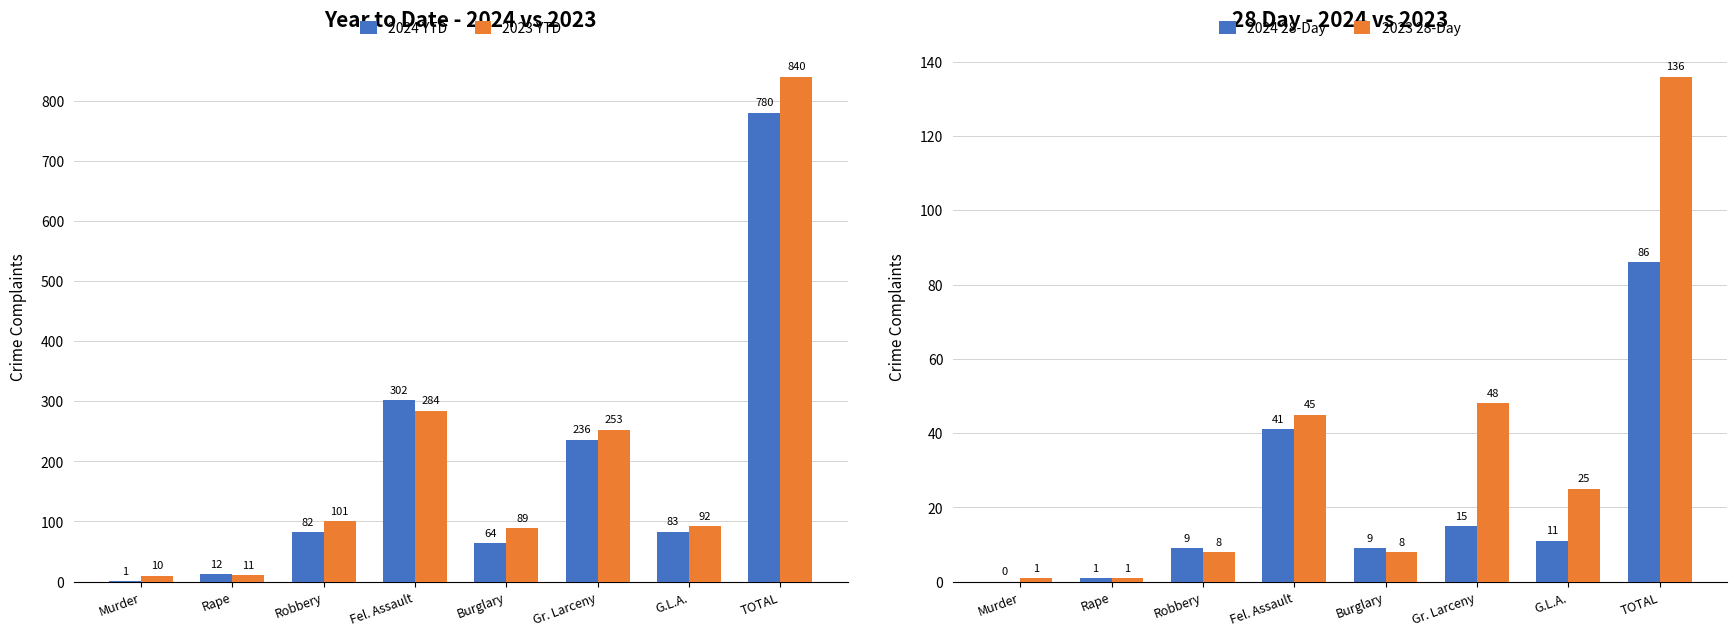

Between Fel. Assault and G.L.A., which is larger?

Fel. Assault